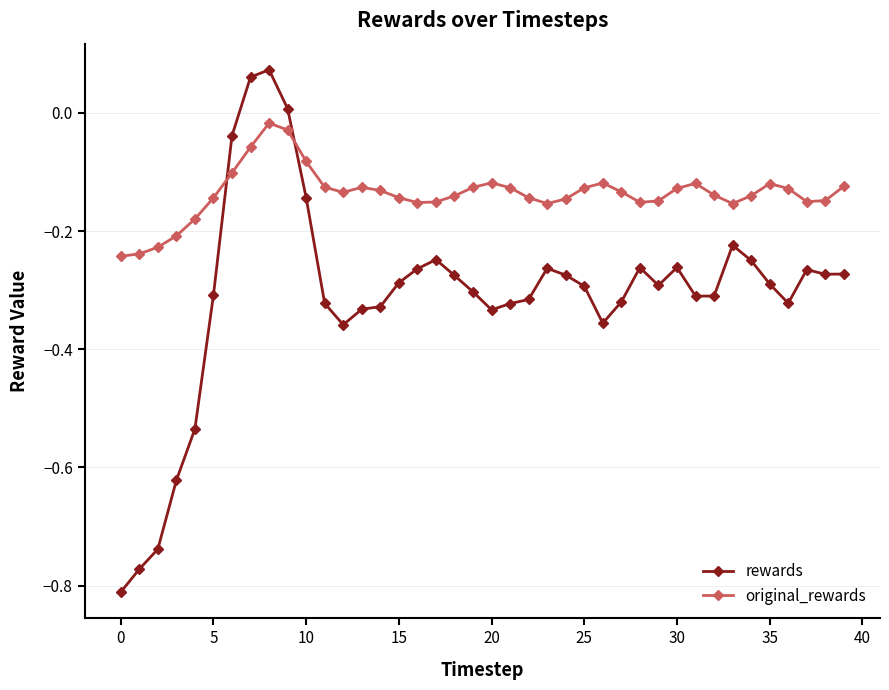

How many negative values does the rewards series have?

37